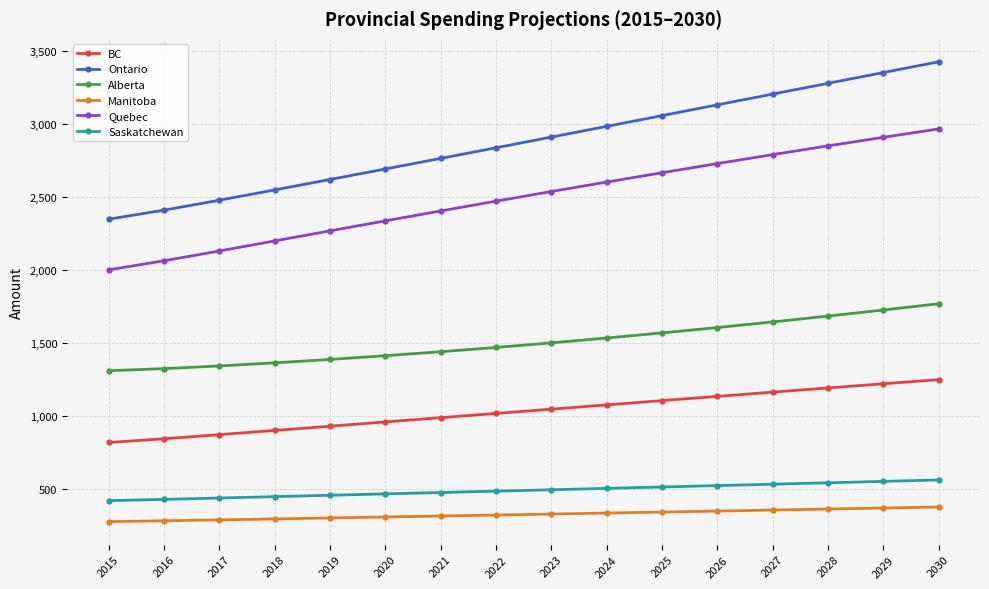

Rank the series by their maximum value, from lowest to highest.

Manitoba, Saskatchewan, BC, Alberta, Quebec, Ontario